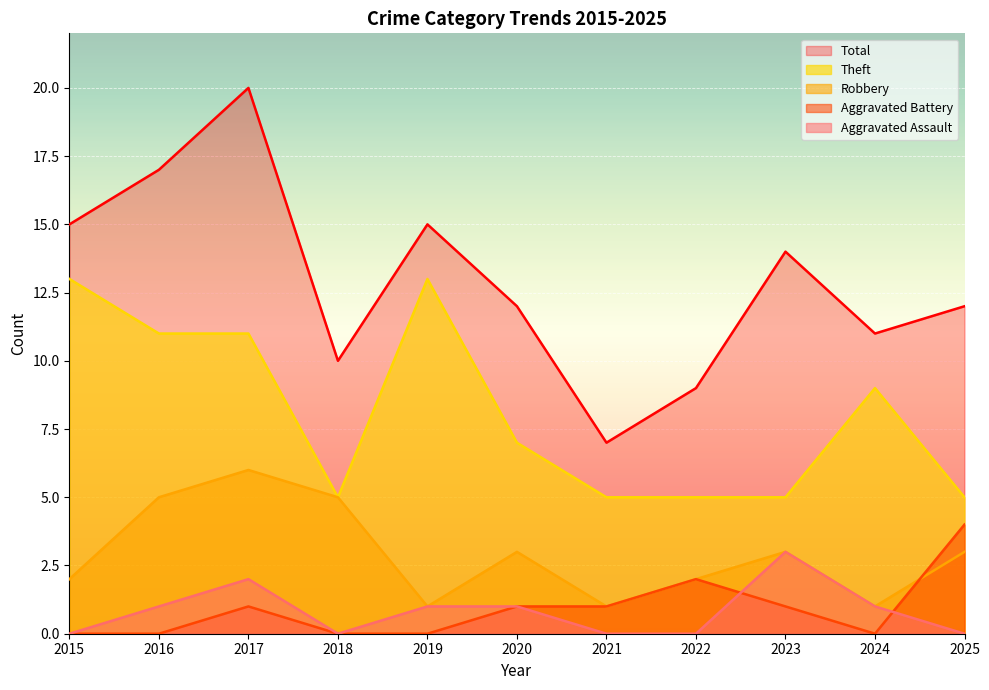

How many lines are shown in the chart?

5